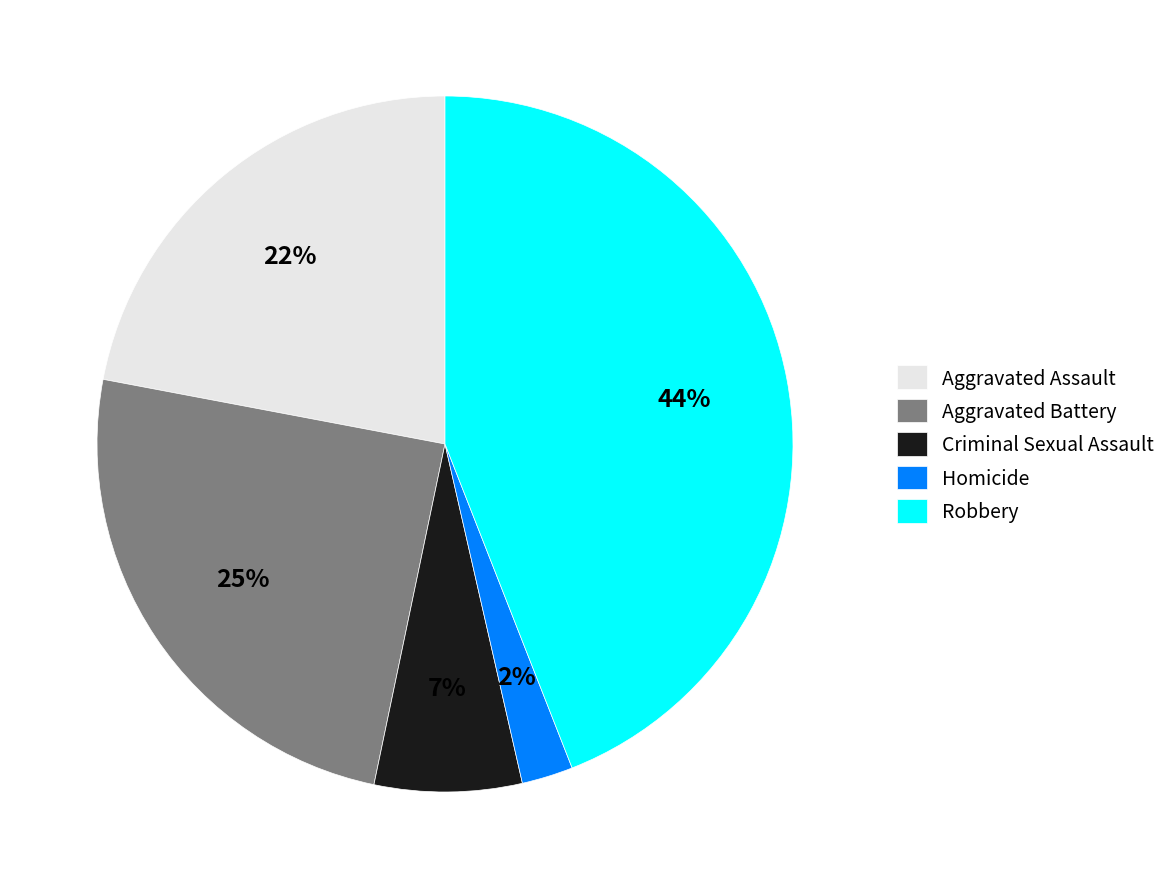

What is the largest slice in the pie chart?

Robbery